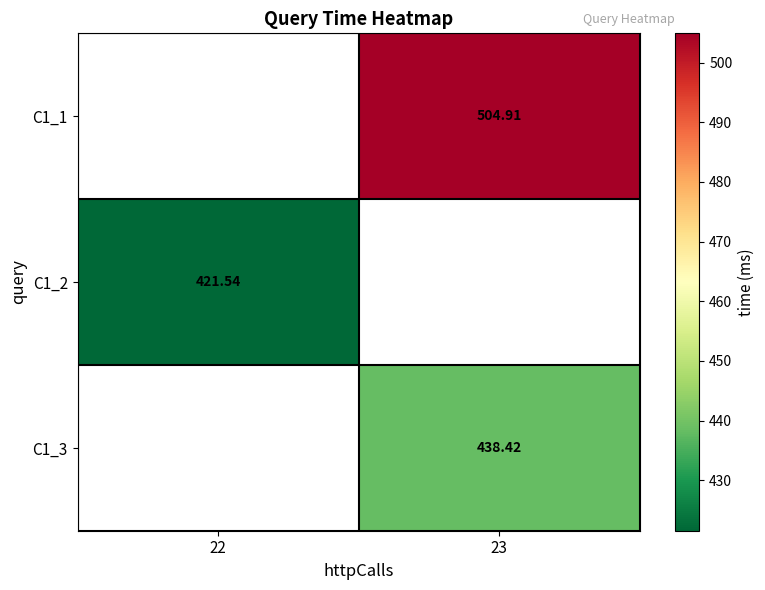

Where does the C1_1 series first go above 504?

23